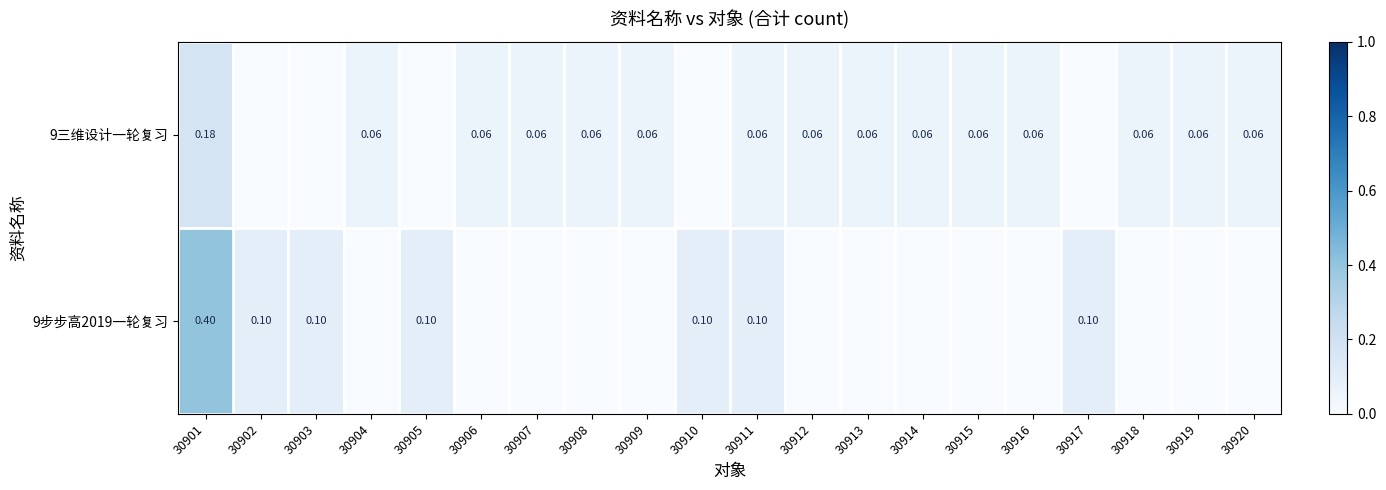

At which label is 9三维设计一轮复习 closest to 0?

30902